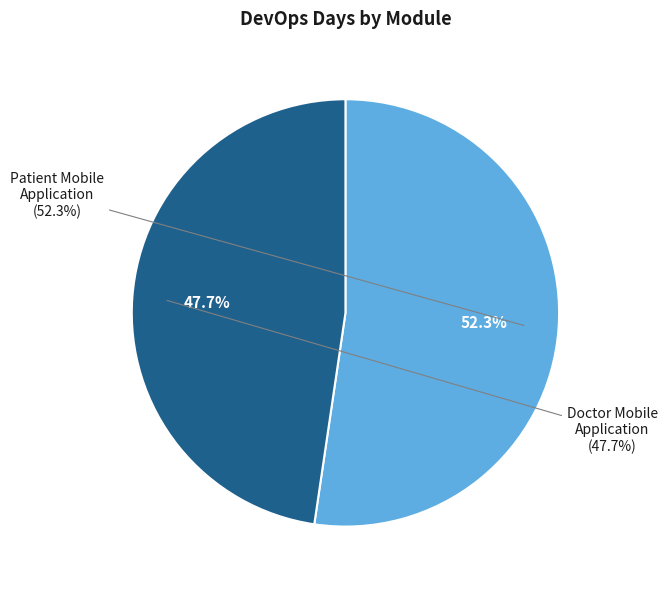

What is the change in value from Patient Mobile Application to Doctor Mobile Application?

-3.9